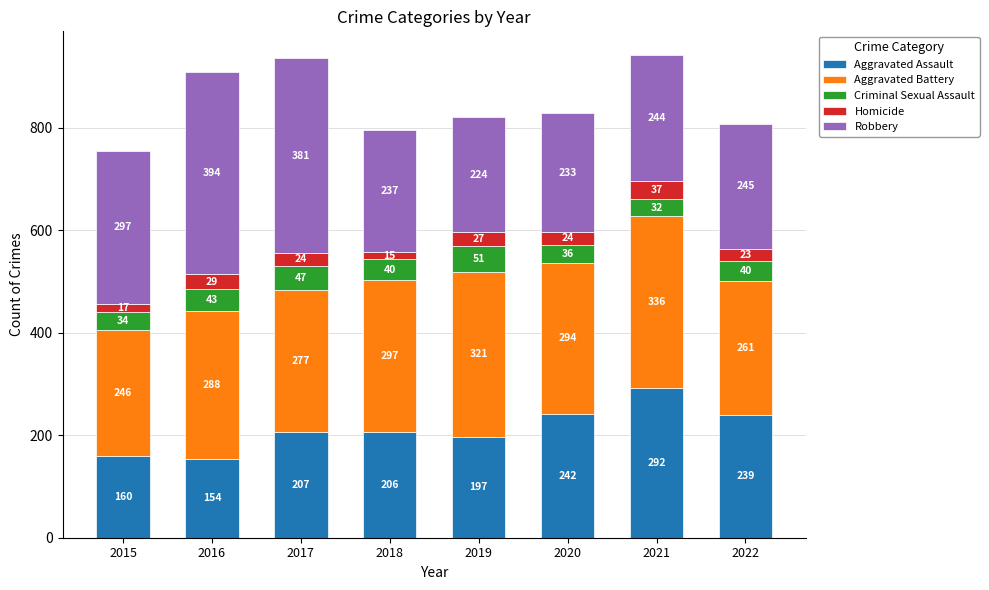

Which category has the lowest value in the Aggravated Assault series?

2016